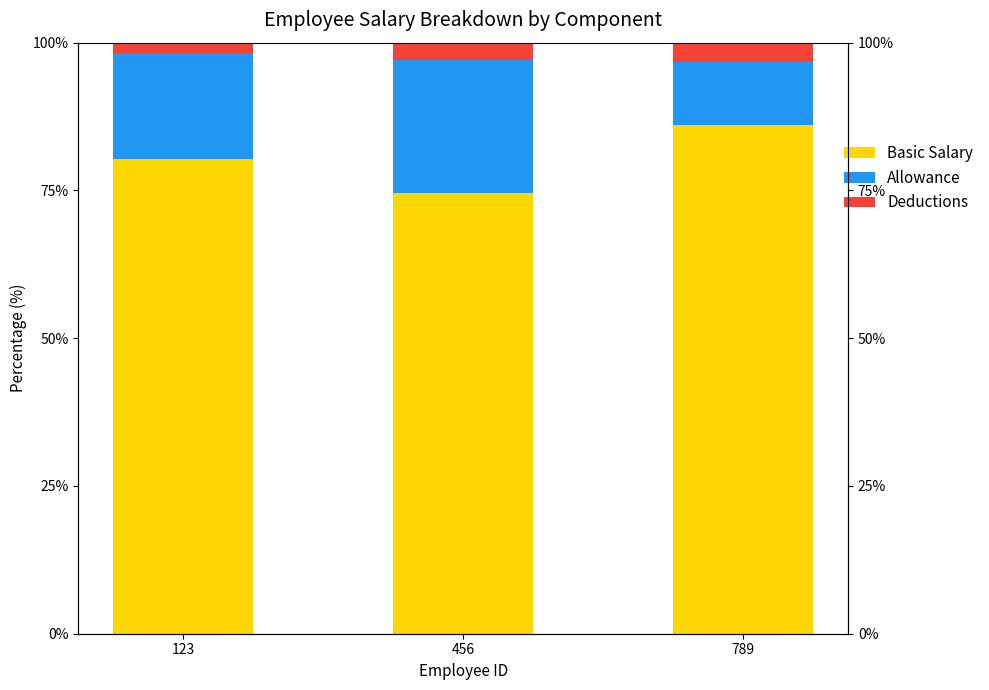

What is the average value of the Basic Salary series?

80.3